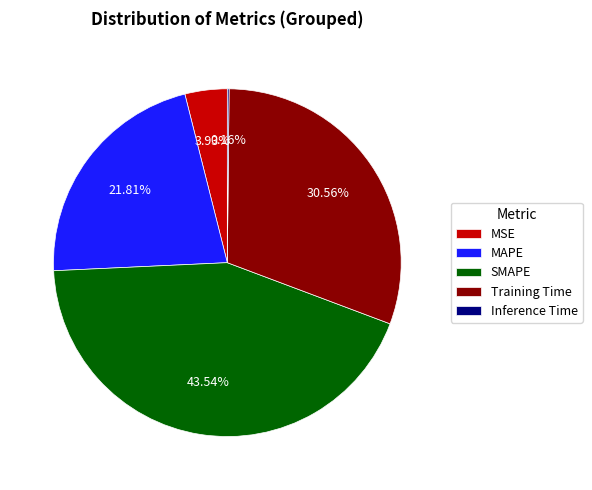

Does MAPE account for over 50% of the chart?

No